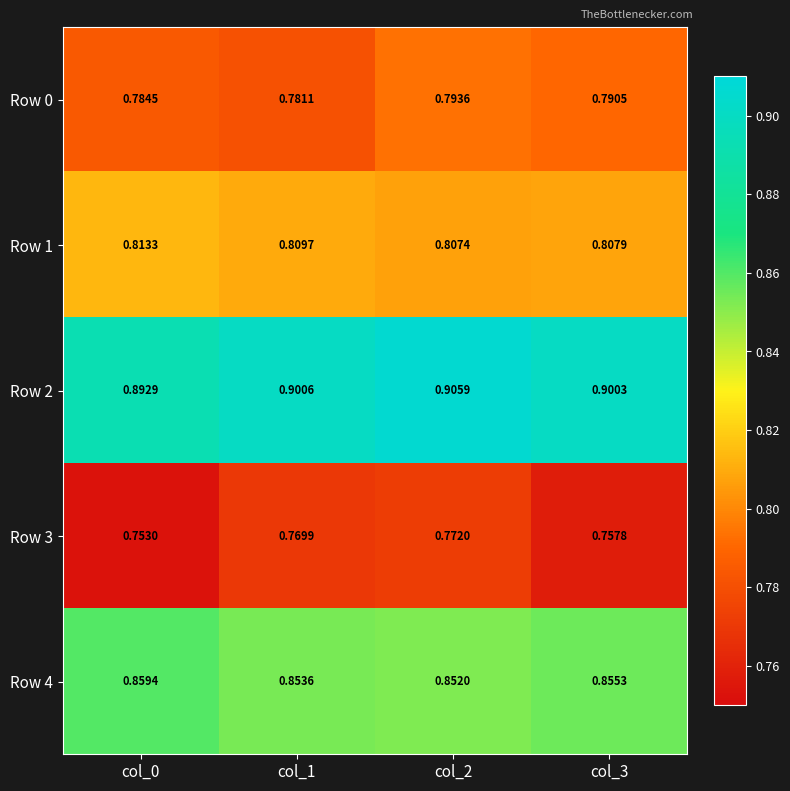

Which label corresponds to the largest value in the chart?

col_2